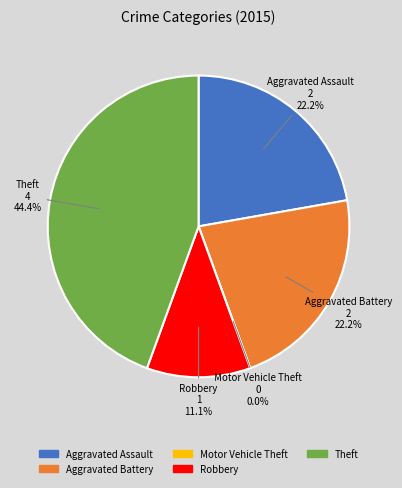

Combined, what portion of the pie is Aggravated Assault and Theft?

66.7%